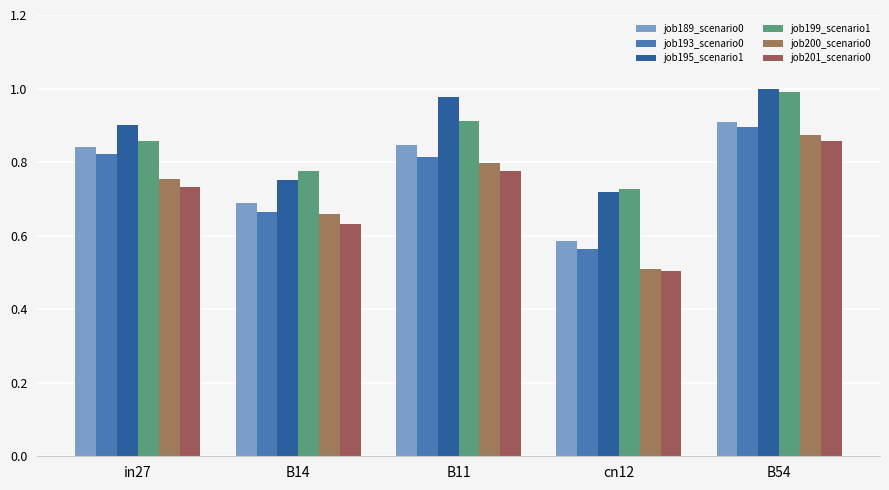

Between B54 and B11, which is larger?

B54